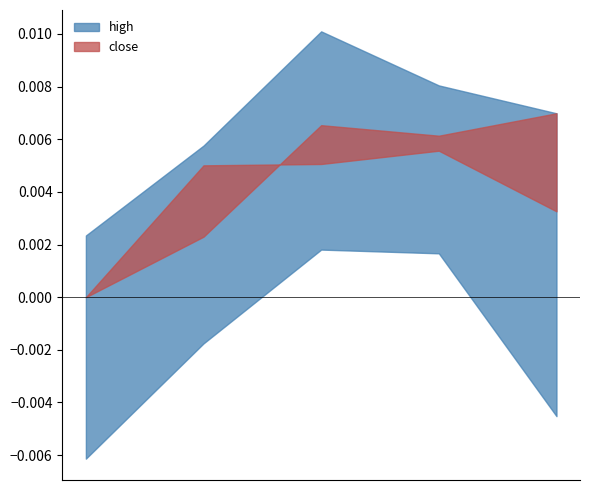

What is the label of the 5th point from the left?

10-07-2016